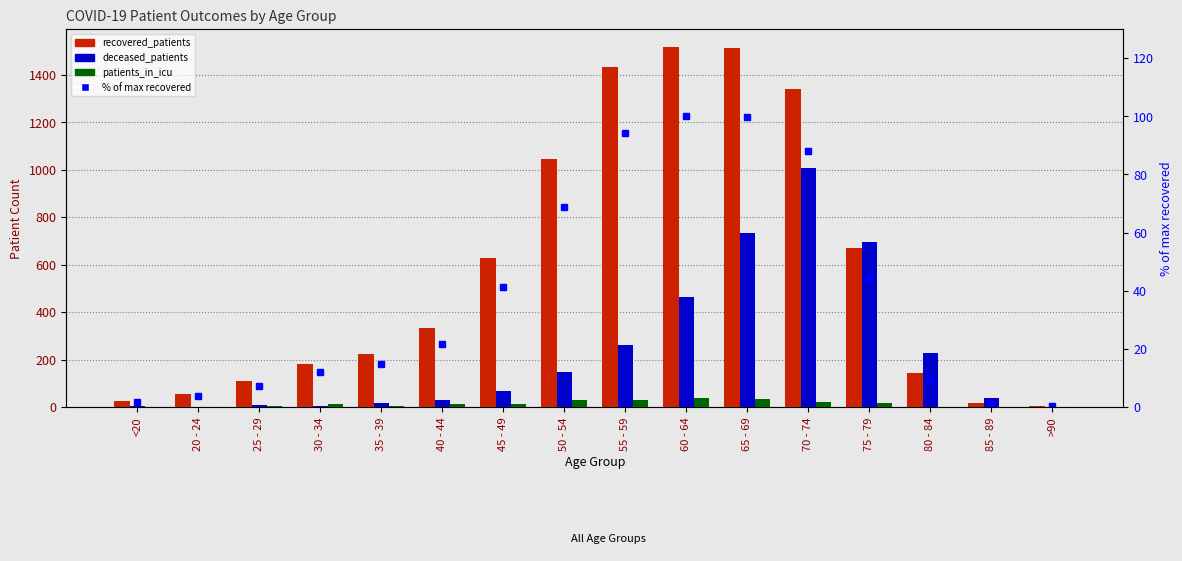

Reading left to right, list all the values displayed in this chart.

recovered_patients: <20=25.0	20 - 24=55.0	25 - 29=110.0	30 - 34=180.0	35 - 39=224.0	40 - 44=331.0	45 - 49=628.0	50 - 54=1043.0	55 - 59=1432.0	60 - 64=1517.0	65 - 69=1511.0	70 - 74=1338.0	75 - 79=671.0	80 - 84=142.0	85 - 89=18.0	>90=3.0
deceased_patients: <20=3.0	20 - 24=0.0	25 - 29=7.0	30 - 34=6.0	35 - 39=15.0	40 - 44=28.0	45 - 49=67.0	50 - 54=146.0	55 - 59=260.0	60 - 64=465.0	65 - 69=733.0	70 - 74=1008.0	75 - 79=696.0	80 - 84=229.0	85 - 89=38.0	>90=2.0
patients_in_icu: <20=0.0	20 - 24=0.0	25 - 29=5.0	30 - 34=13.0	35 - 39=6.0	40 - 44=13.0	45 - 49=13.0	50 - 54=31.0	55 - 59=28.0	60 - 64=37.0	65 - 69=35.0	70 - 74=19.0	75 - 79=17.0	80 - 84=1.0	85 - 89=1.0	>90=0.0
% of max recovered: <20=1.6	20 - 24=3.6	25 - 29=7.3	30 - 34=11.9	35 - 39=14.8	40 - 44=21.8	45 - 49=41.4	50 - 54=68.8	55 - 59=94.4	60 - 64=100.0	65 - 69=99.6	70 - 74=88.2	75 - 79=44.2	80 - 84=9.4	85 - 89=1.2	>90=0.2